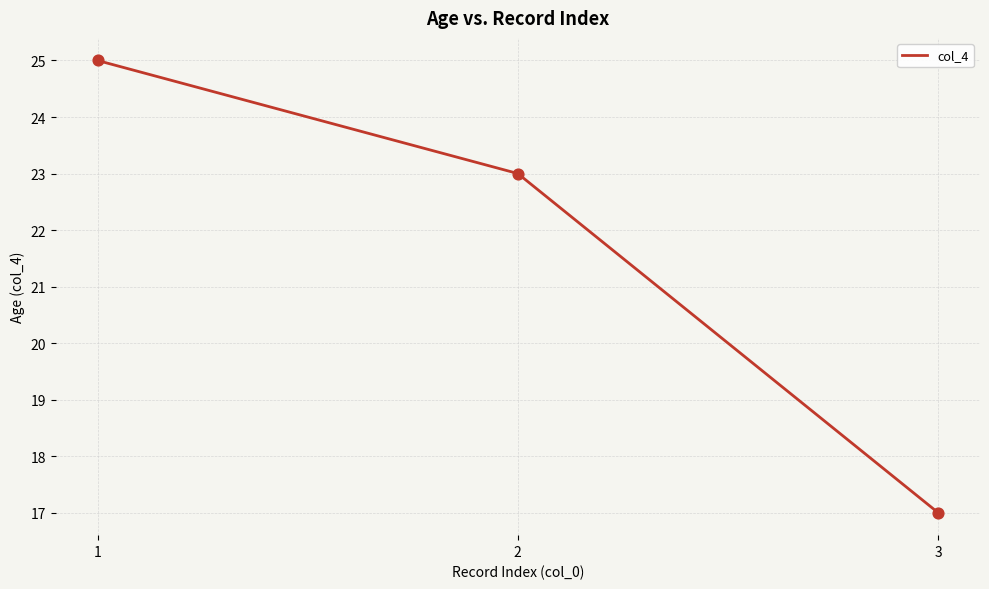

Between 1 and 3, which is larger?

1